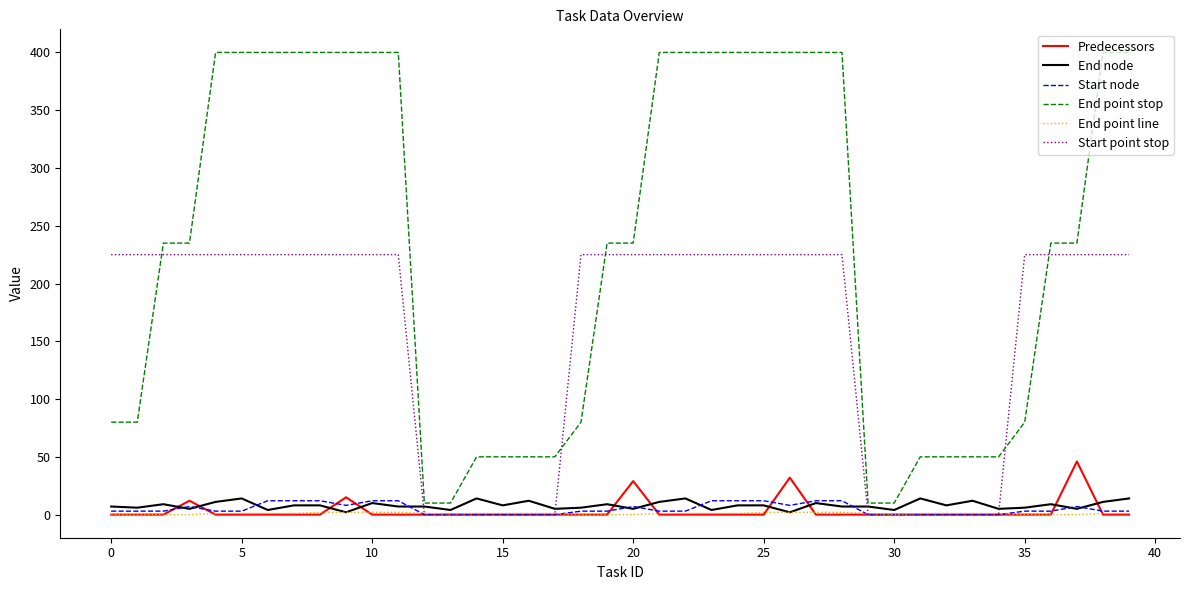

What is the difference between the maximum and minimum values in the Predecessors series?

46